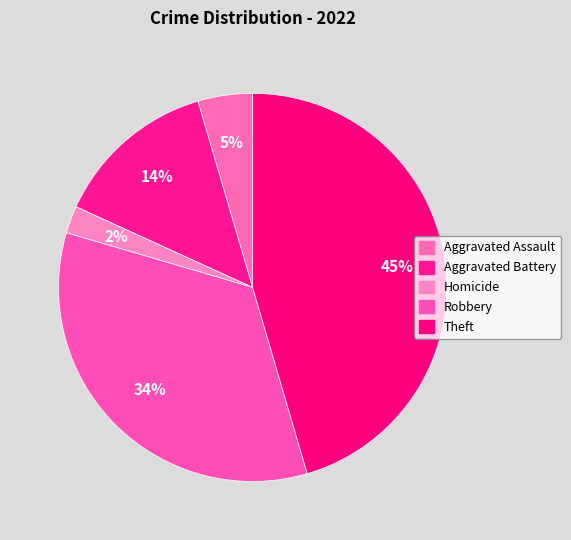

Does Robbery account for over 50% of the chart?

No